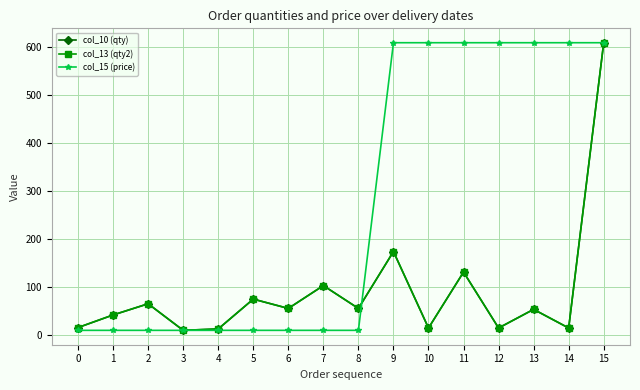

Which label corresponds to the largest value in the chart?

15